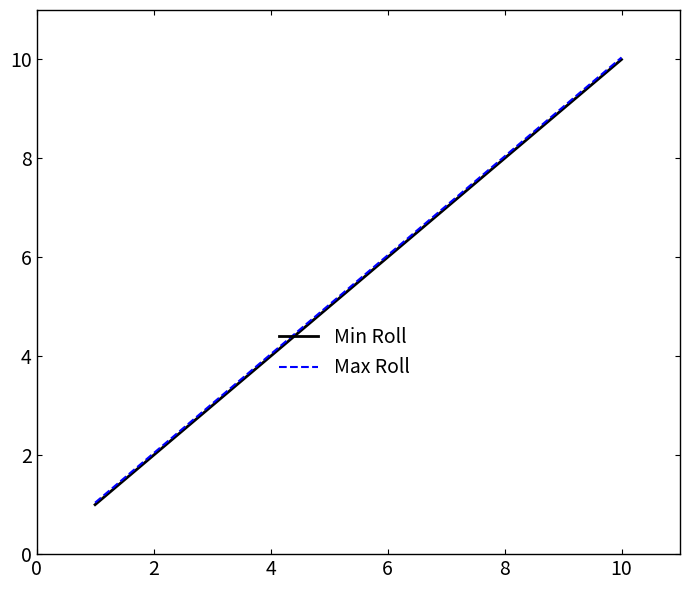

What is the greatest value displayed?

10.0